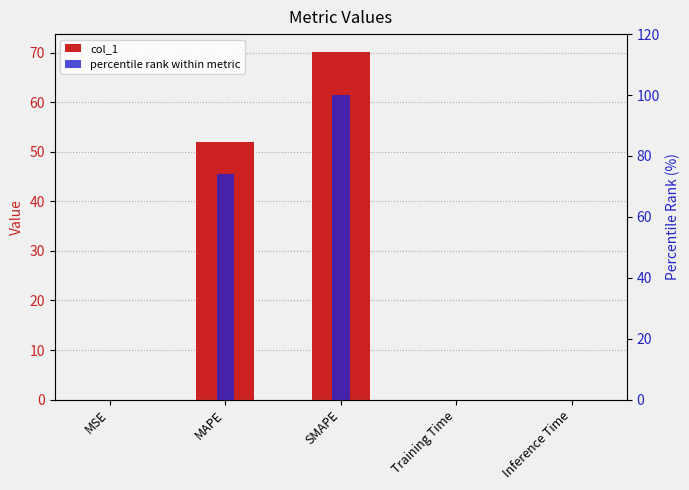

Which series changed the most between SMAPE and Inference Time?

percentile rank within metric